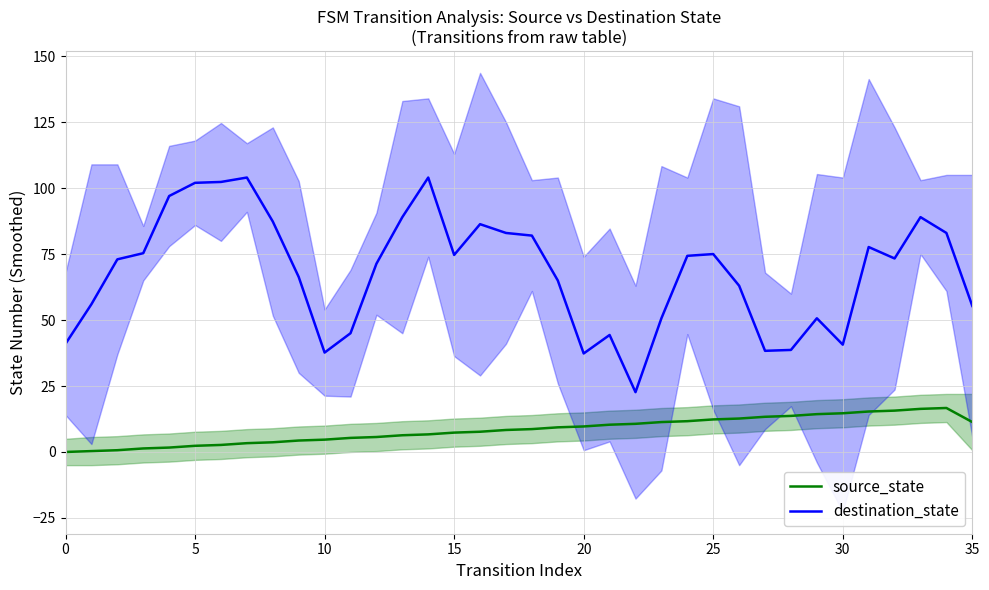

Is this an area chart (filled region under the line)?

No